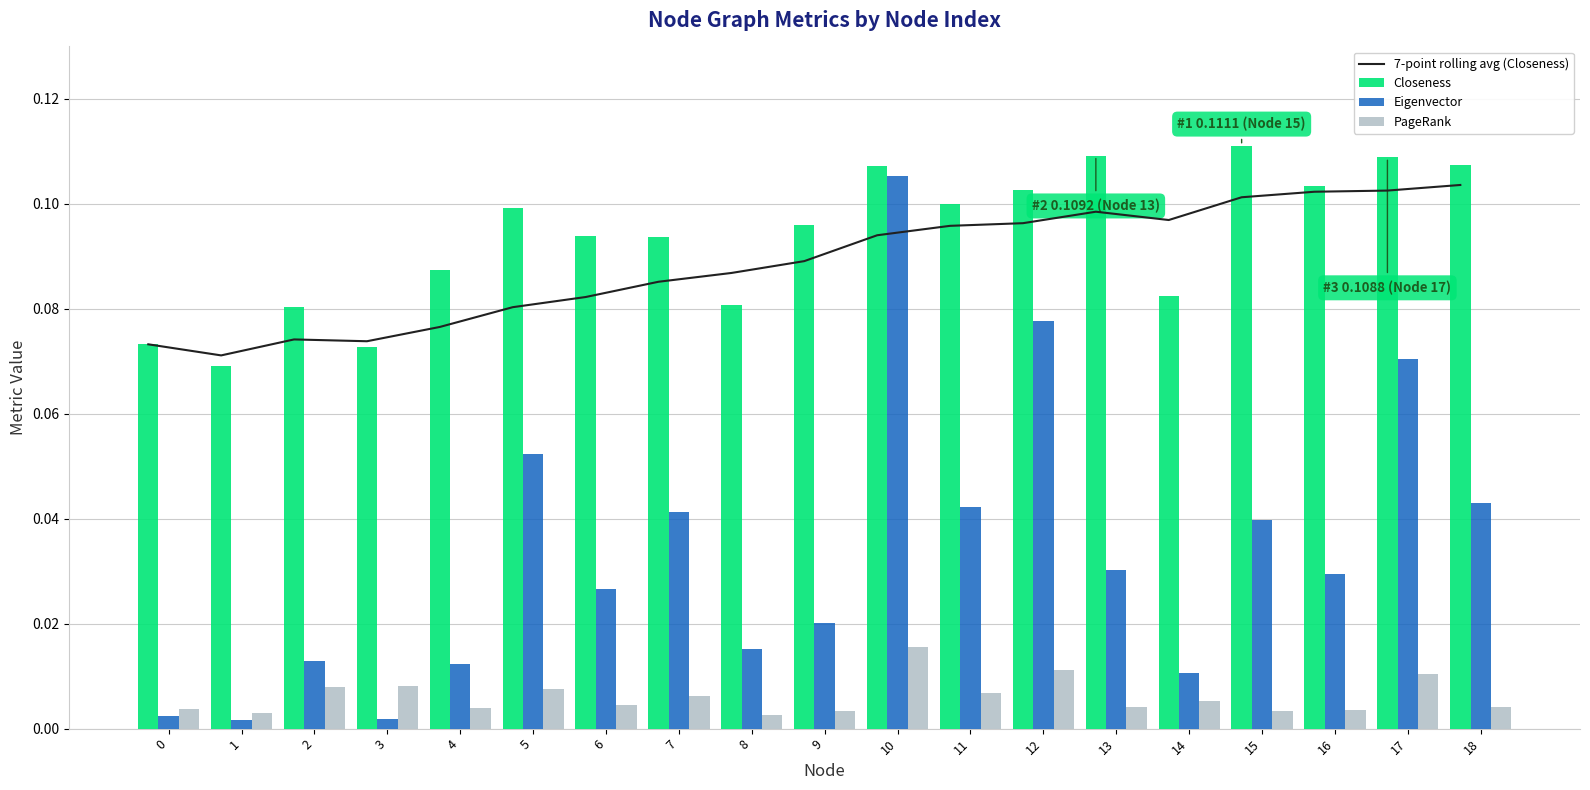

True or false: PageRank has a value of 0.0 at 0.

True